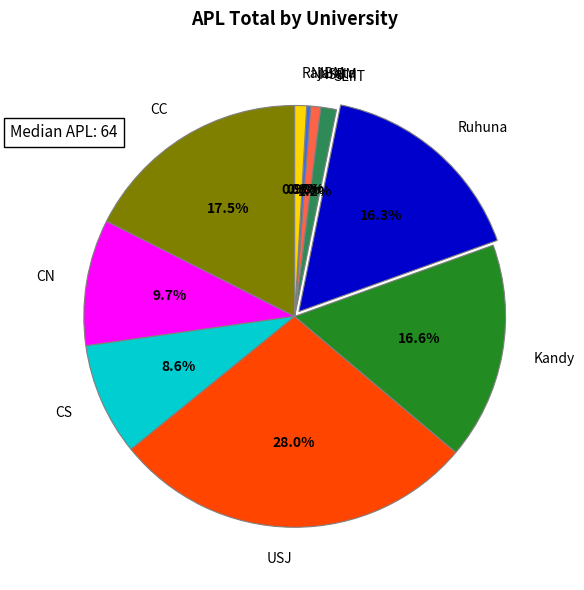

What portion of the pie excludes CN?

90.3%